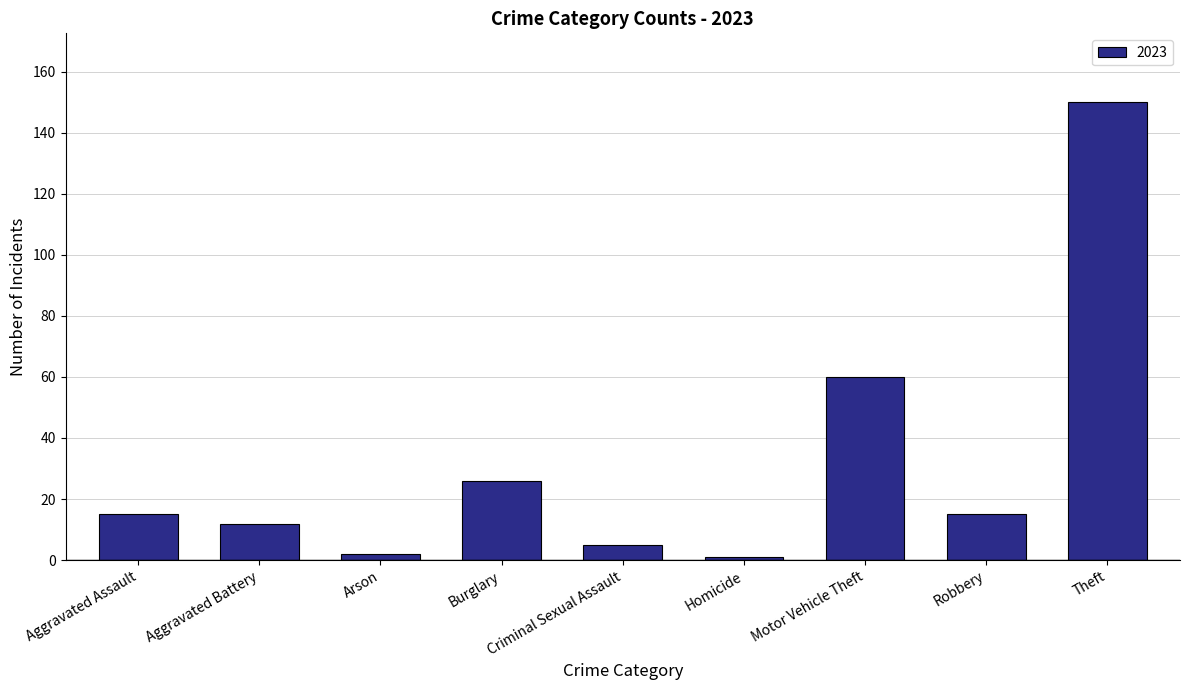

Is it true that the value at Burglary is 39?

False